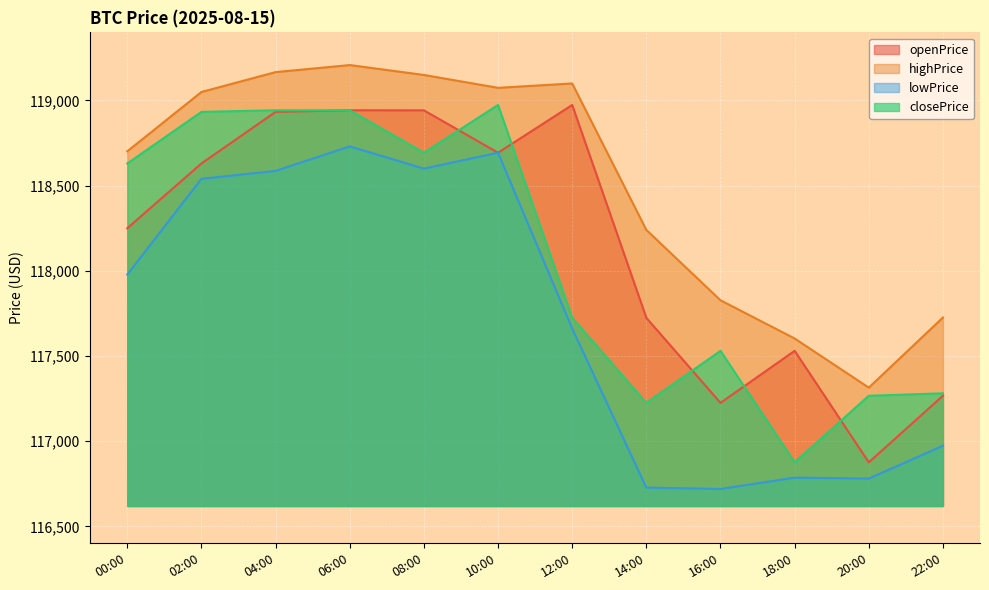

What is the label of the 4th point from the right?

16:00